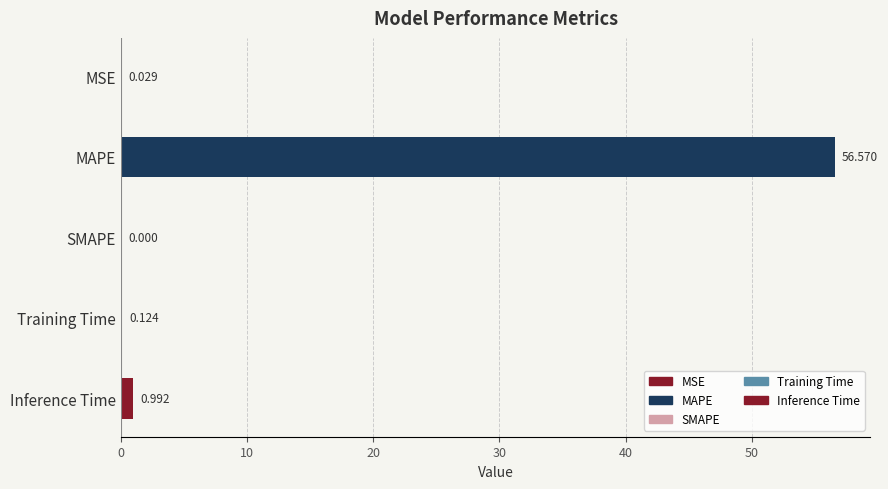

Between SMAPE and MSE, which is larger?

MSE